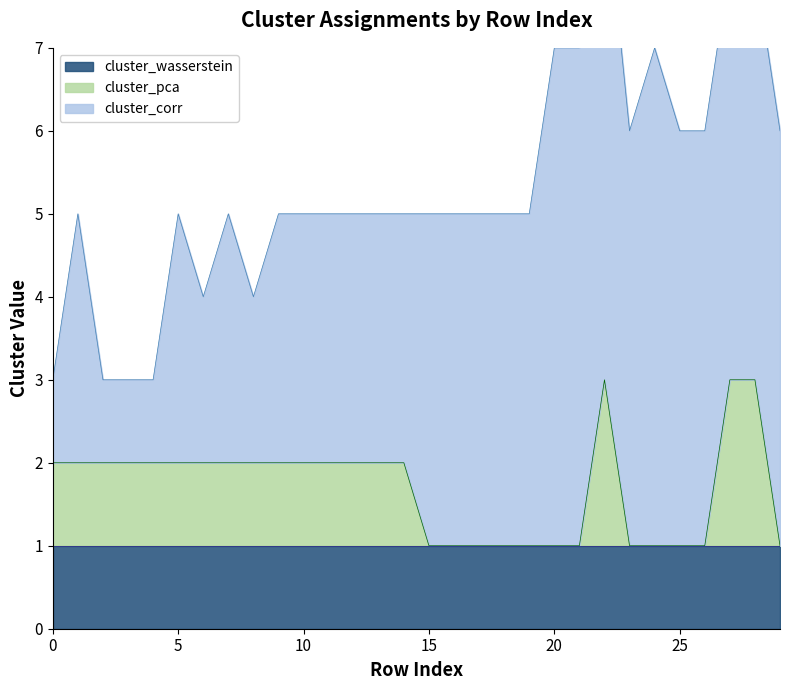

Which series has the largest range (max minus min)?

cluster_corr